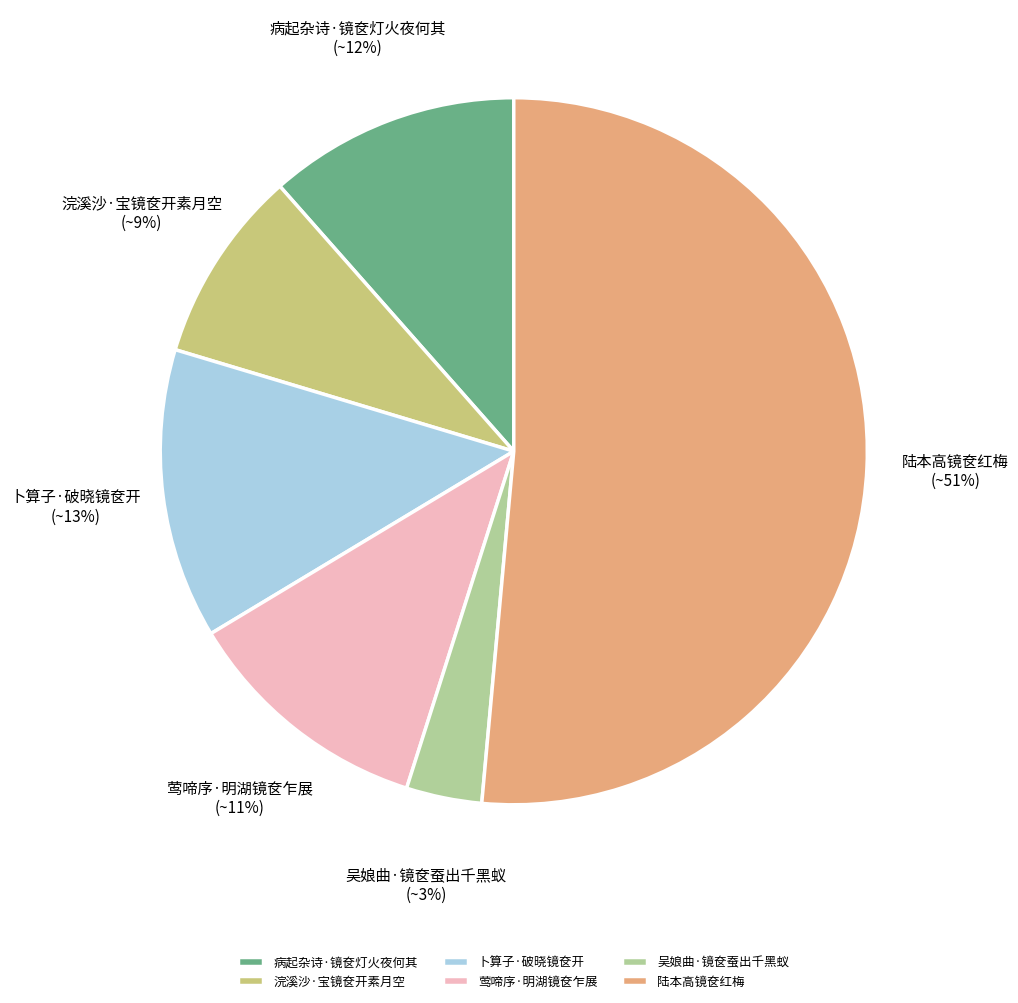

True or false: 病起杂诗·镜奁灯火夜何其 accounts for 24% of the total.

False